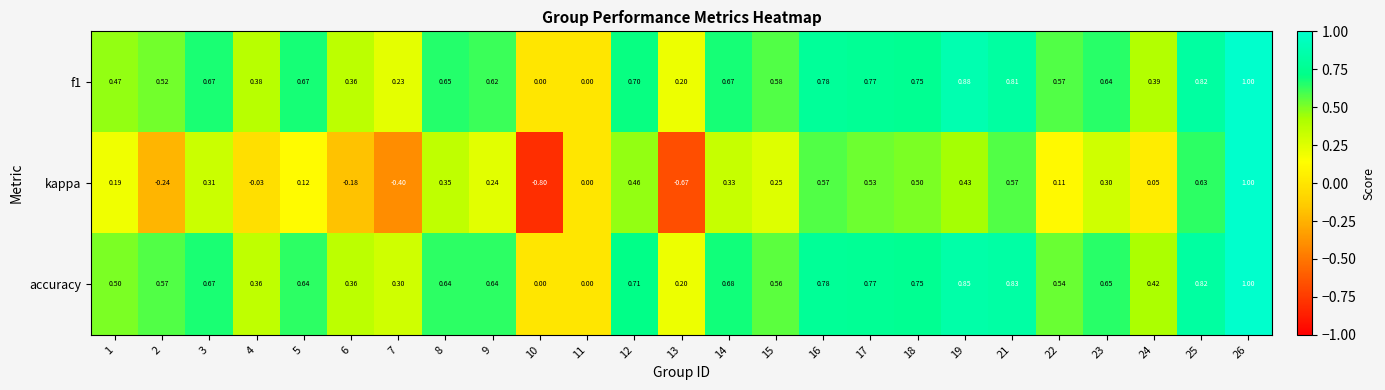

What is the difference between the highest and lowest values at 6?

0.5